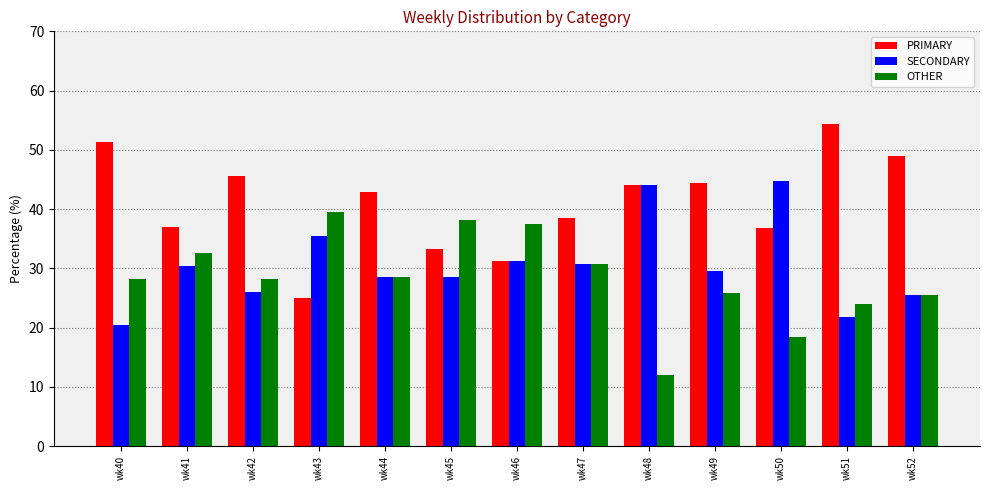

What is the difference between the highest and lowest values at wk47?

7.7